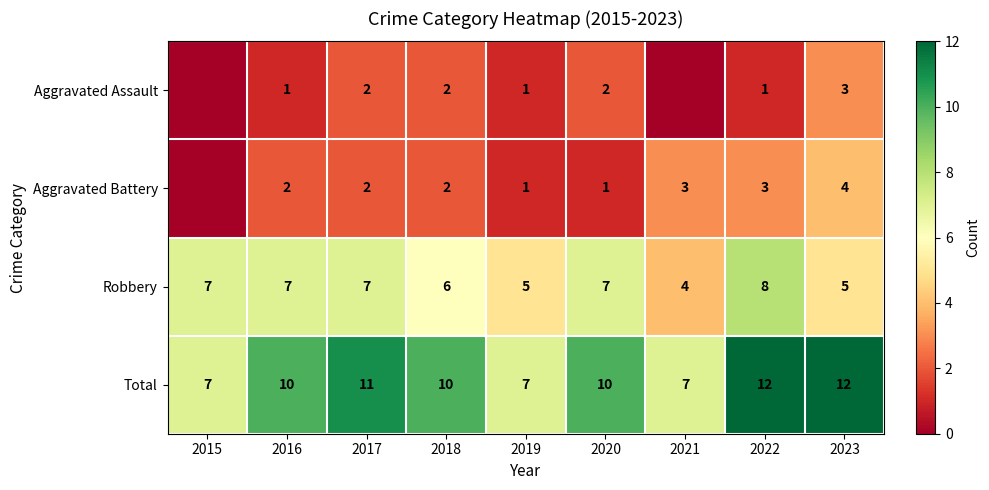

At 2022, list the series in order from smallest to largest.

Aggravated Assault, Aggravated Battery, Robbery, Total